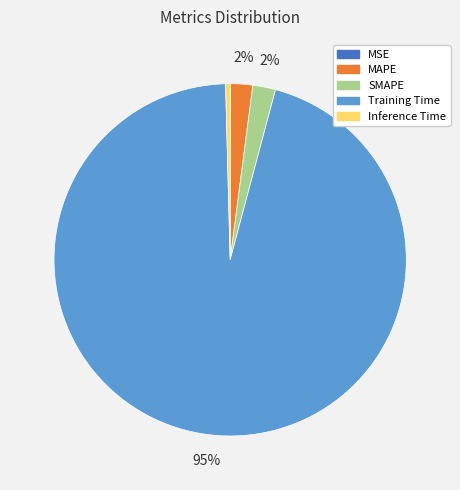

Which category accounts for the majority?

Training Time